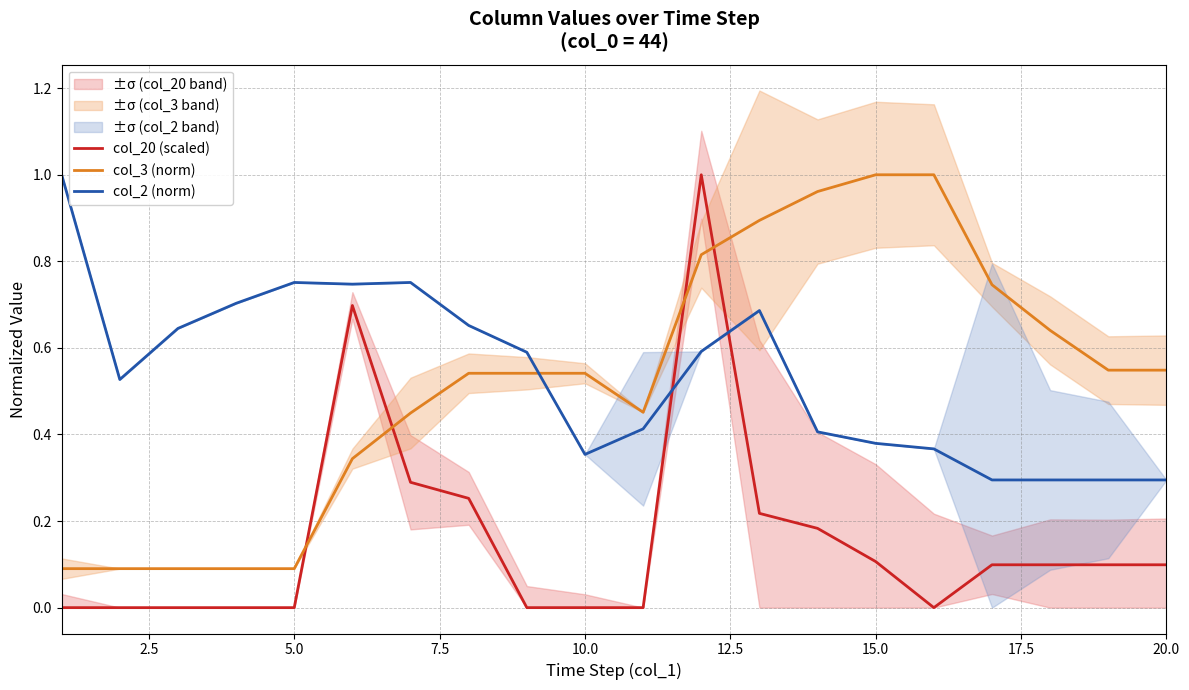

How many series are shown in this chart?

3